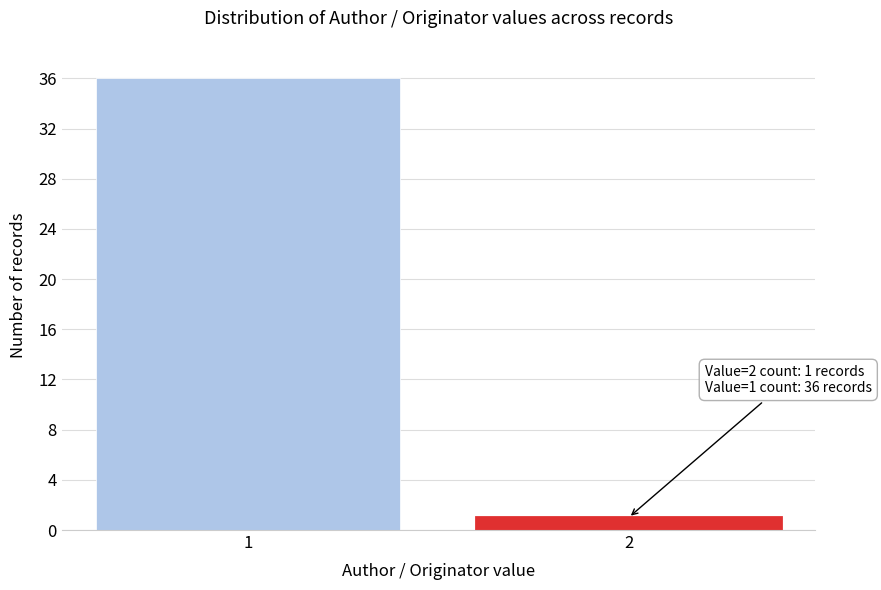

Reading right to left, what are all the values shown in this chart?

2=1	1=36